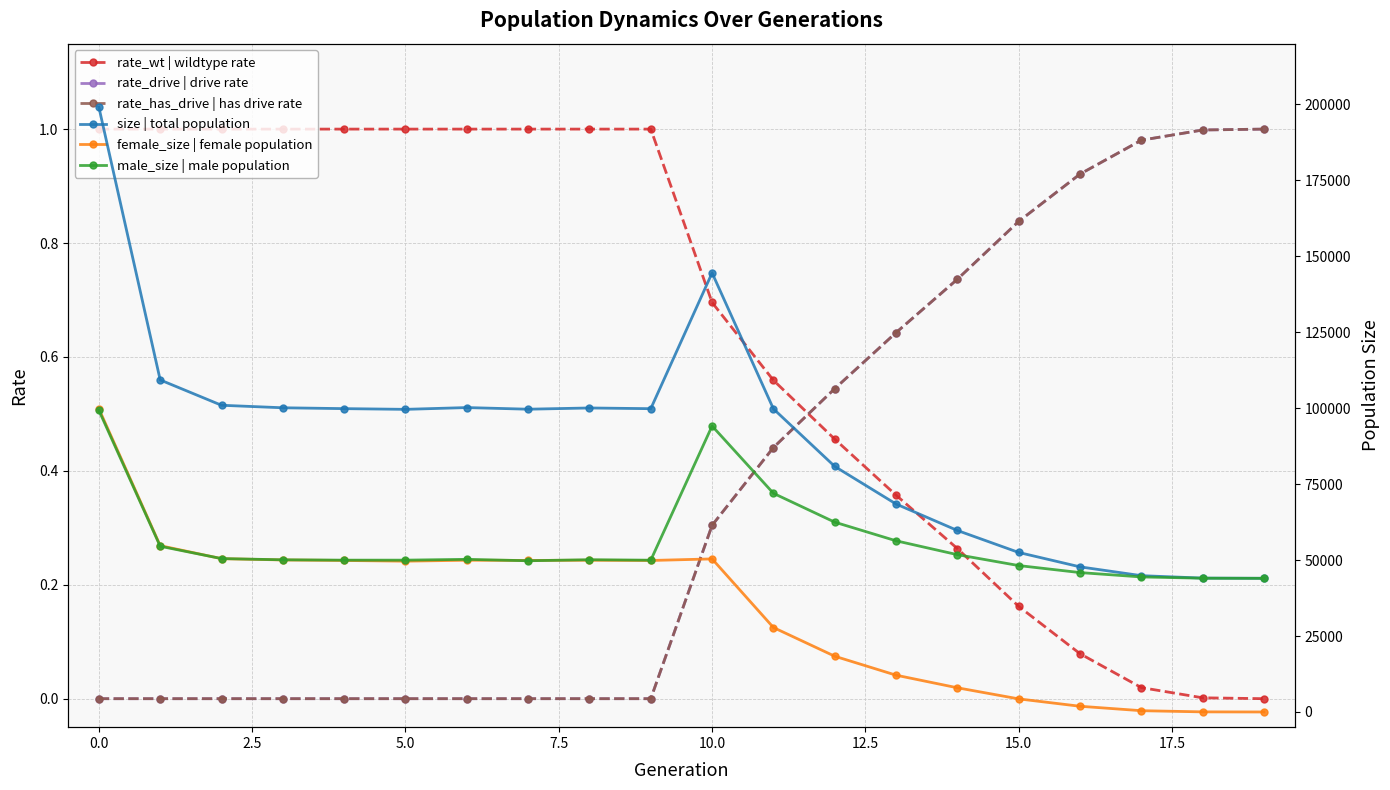

Between which two adjacent categories do female_size | female population and male_size | male population first intersect?

0.0 and 2.5